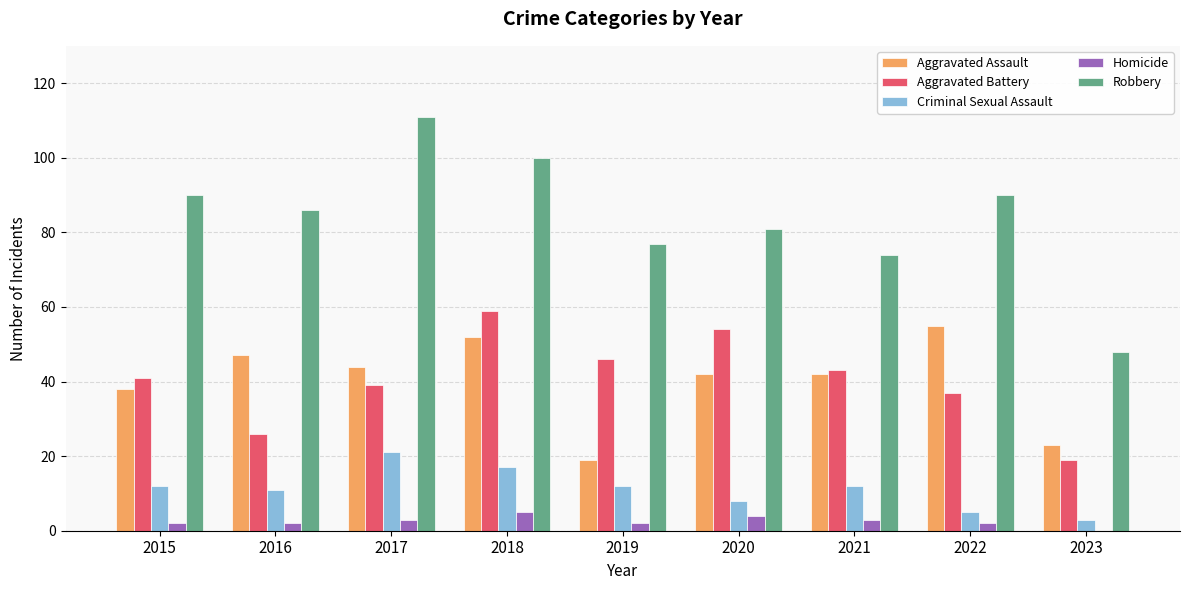

Which category has the highest value in the Aggravated Assault series?

2022